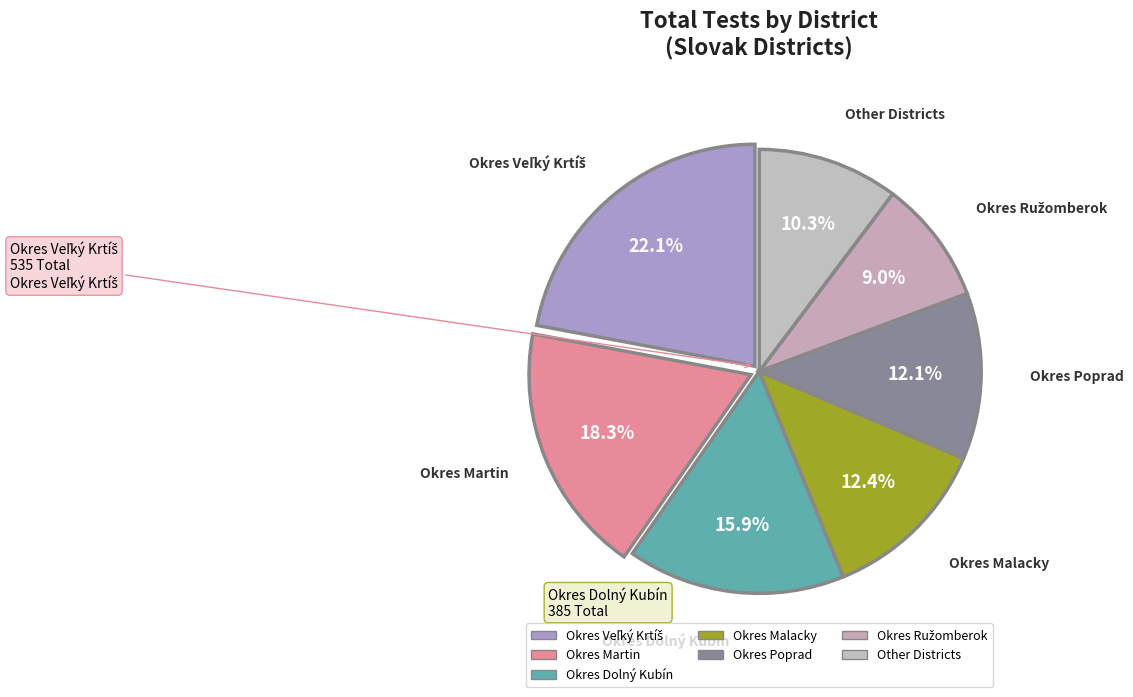

How many segments does this pie chart have?

7